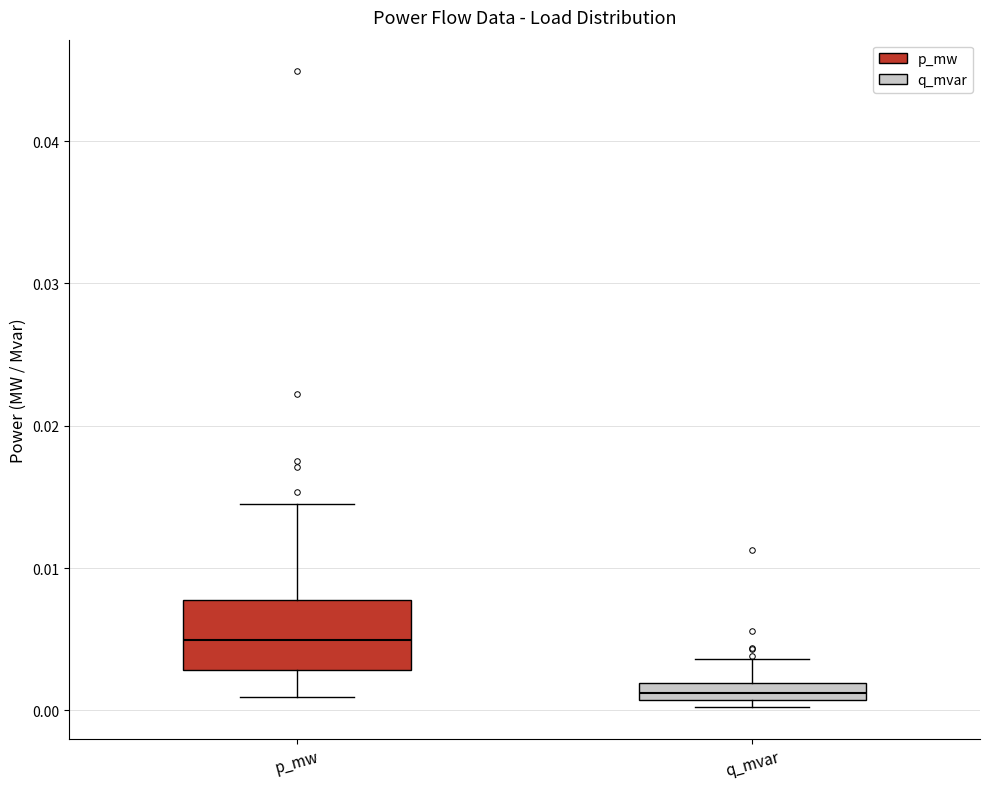

Which box has the lowest median line?

q_mvar